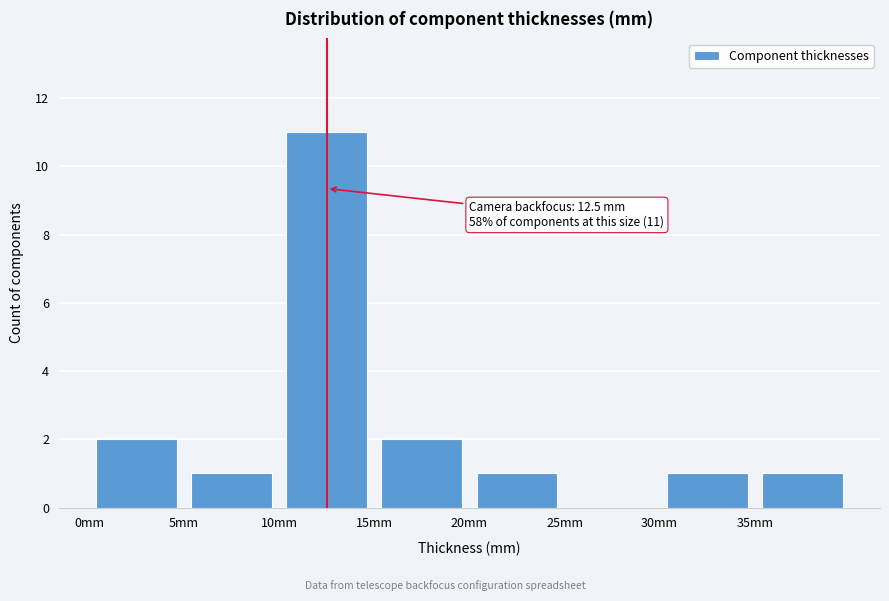

Which range on the x-axis has the tallest bar?

10 to 15